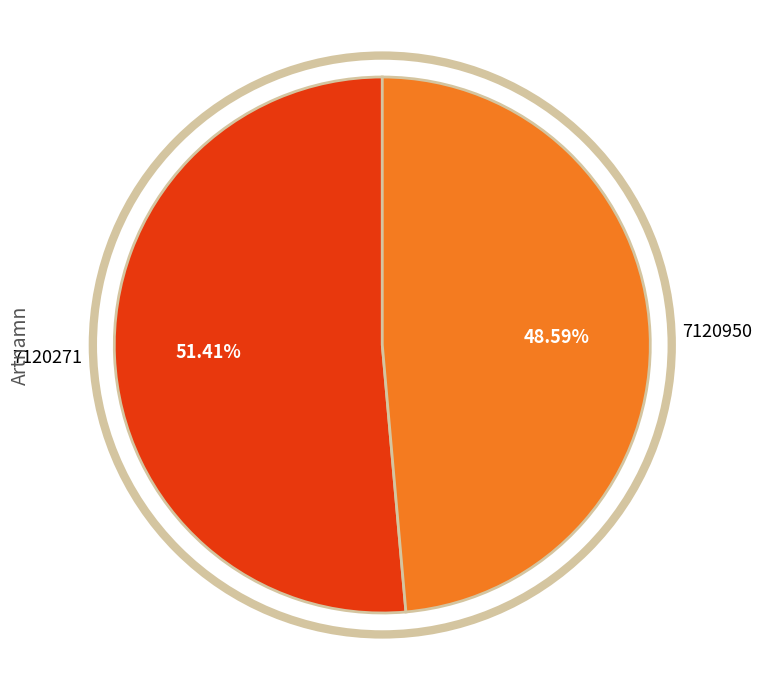

Count the number of slices in the pie.

2